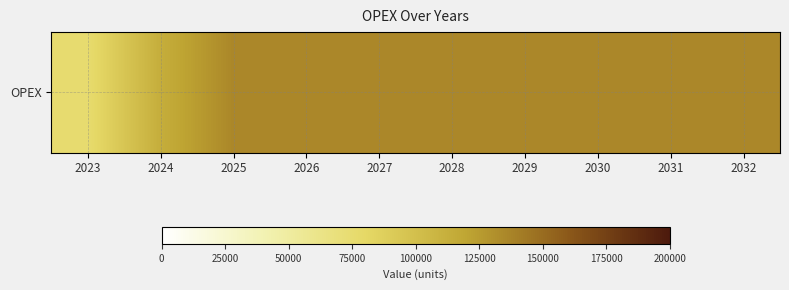

Read the value at 2030, to the nearest 10.

135810